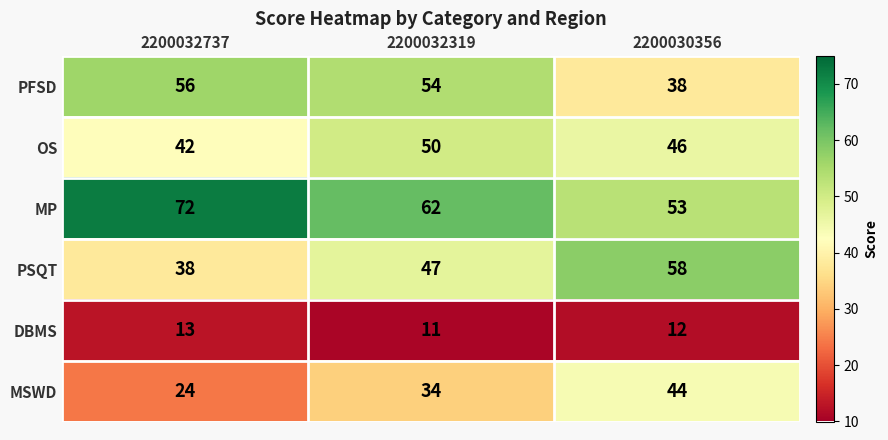

Rank the series at 2200030356 from lowest to highest value.

DBMS, PFSD, MSWD, OS, MP, PSQT